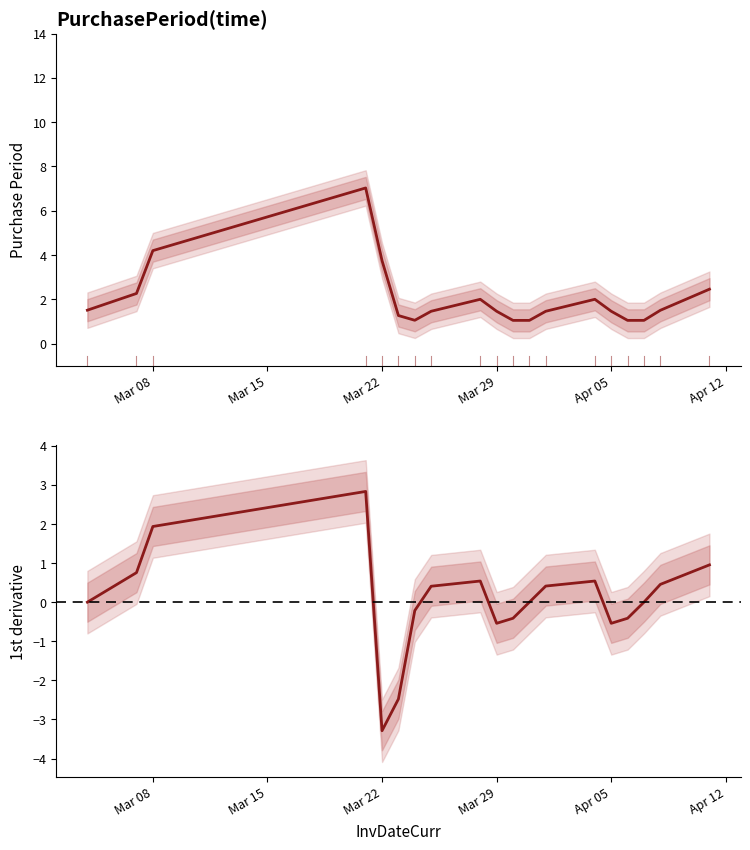

What is the difference between the maximum and minimum values in the PurchasePeriod series?

6.0